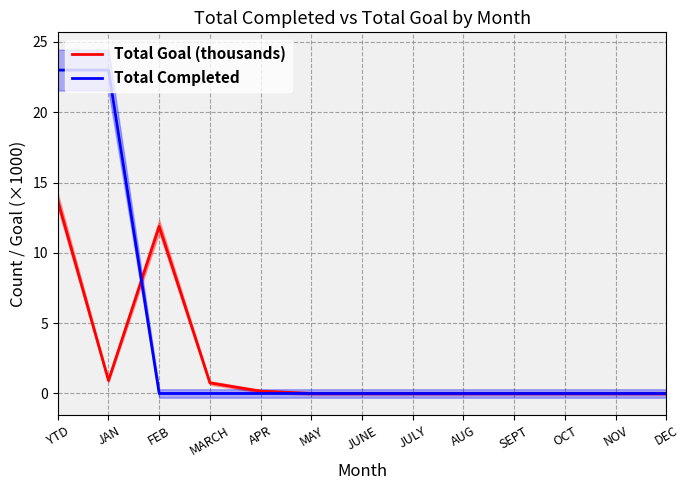

At which category is the sum across all series the highest?

YTD